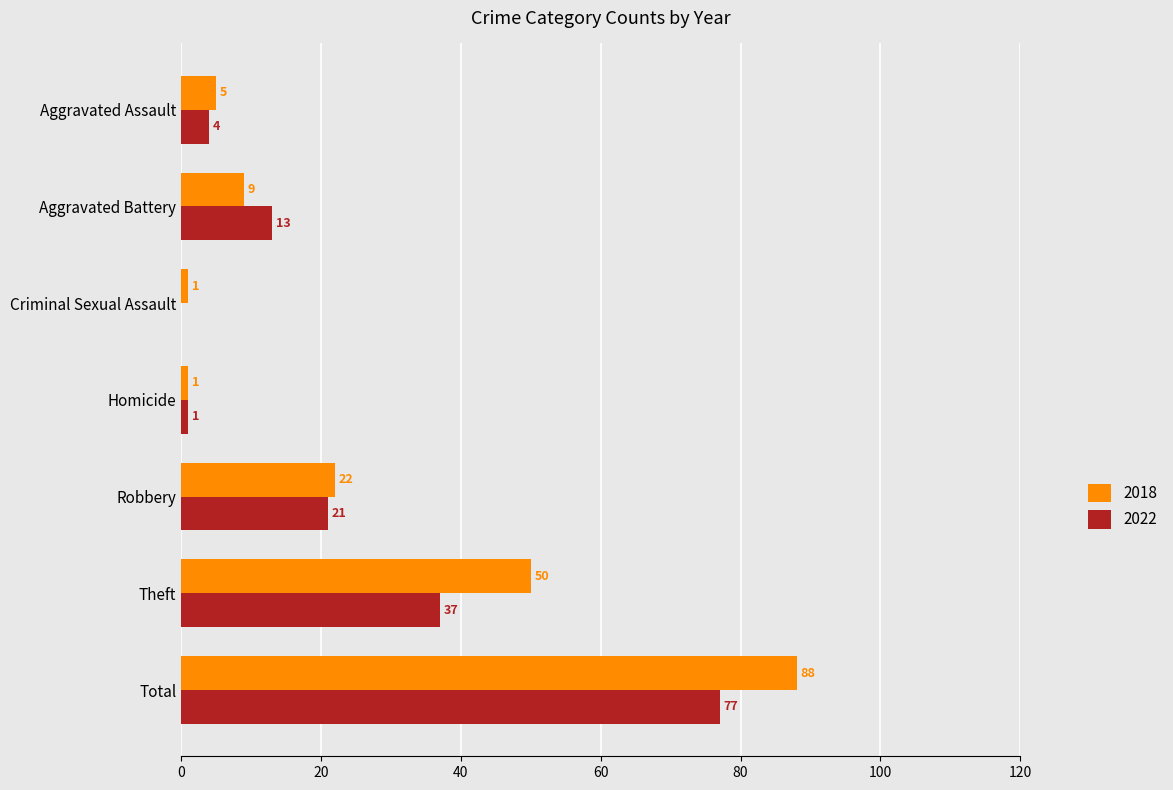

True or false: 2018 has a value of 158 at Total.

False